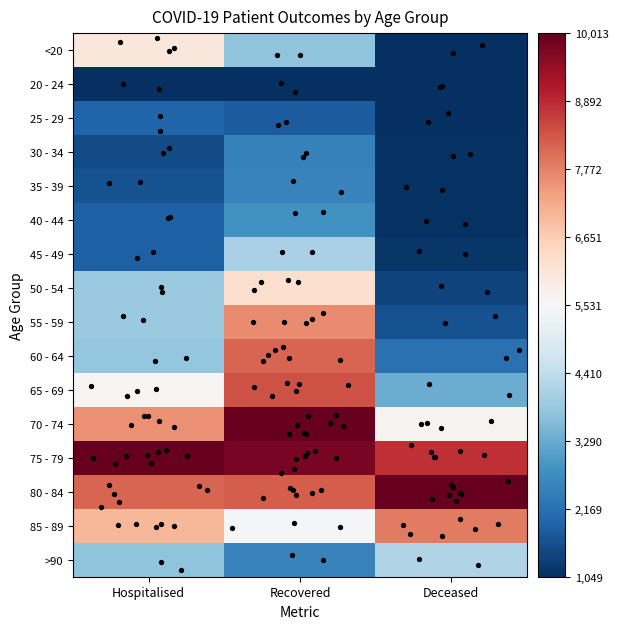

How many distinct data groups are displayed?

16